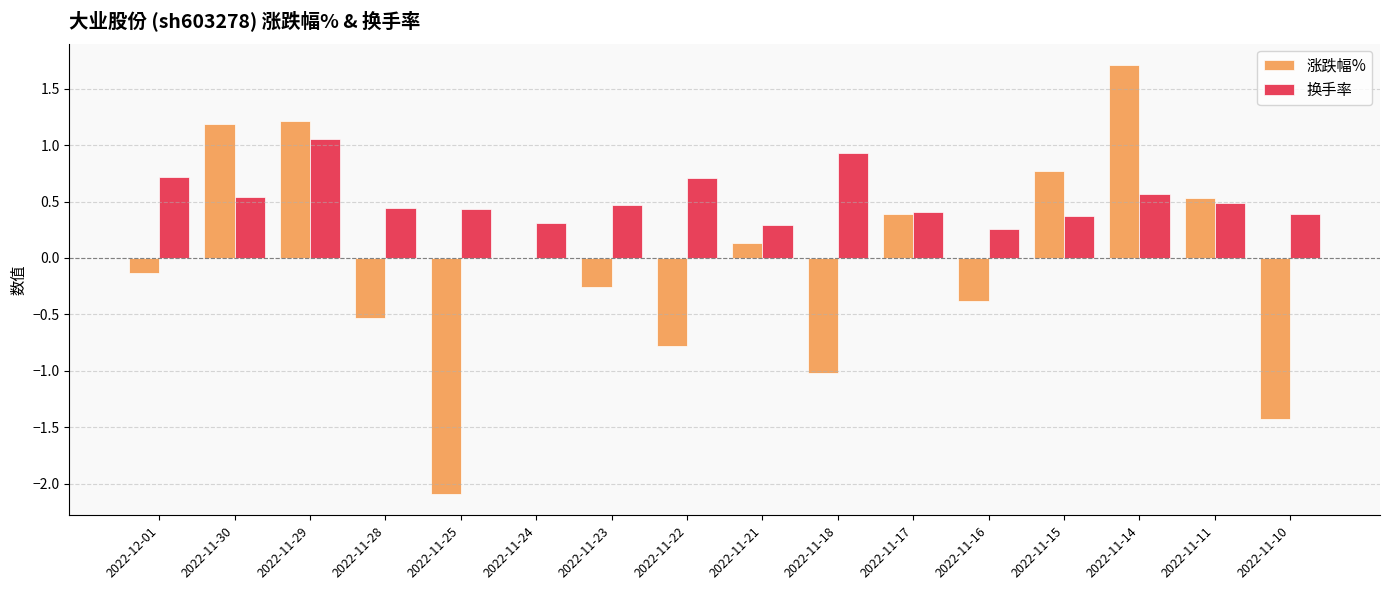

Which series has the largest total across all categories?

换手率